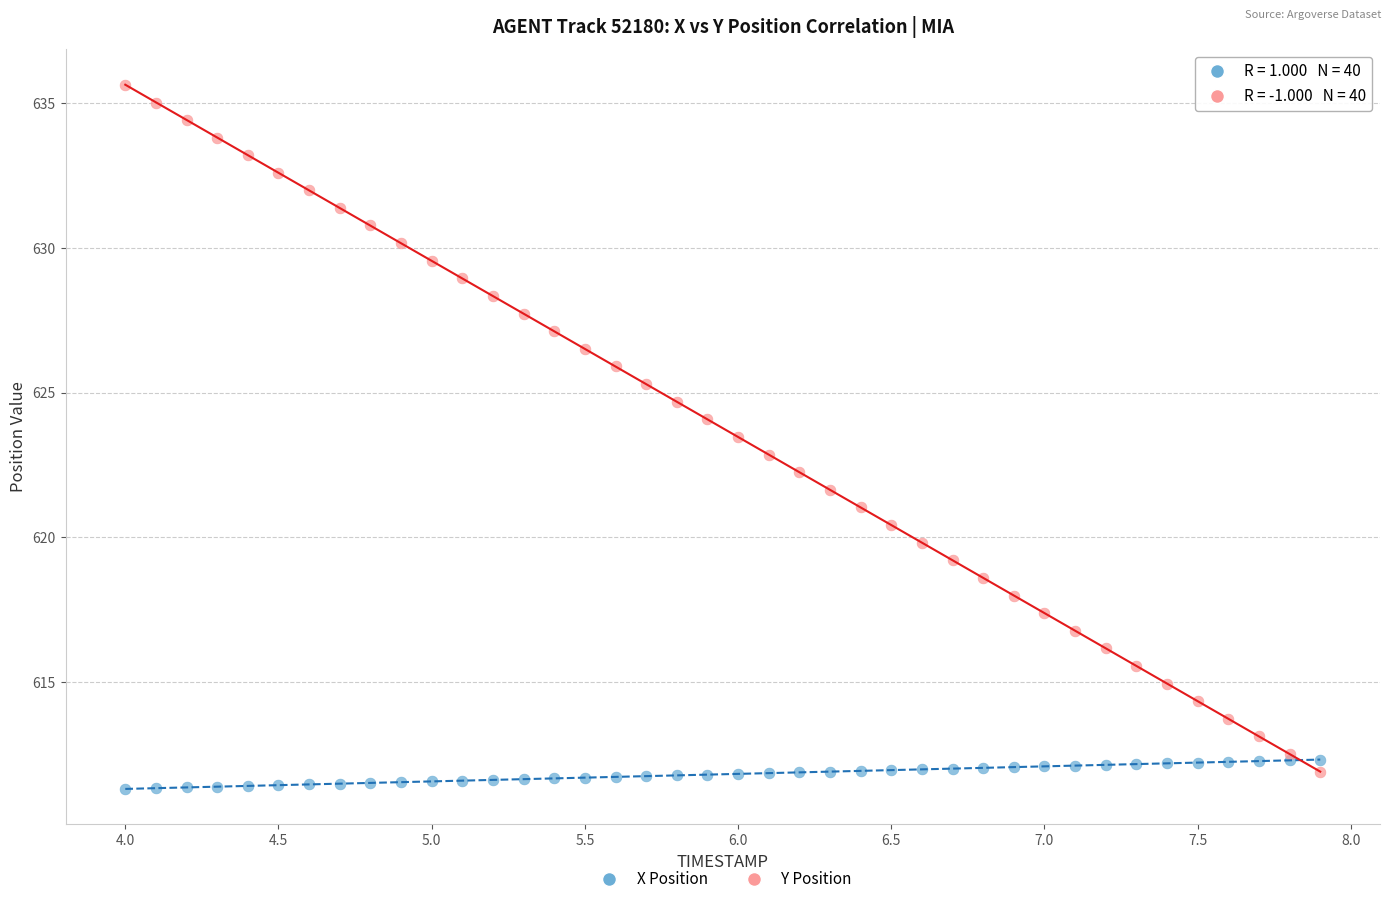

Which series contains the lowest Y value?

X Position